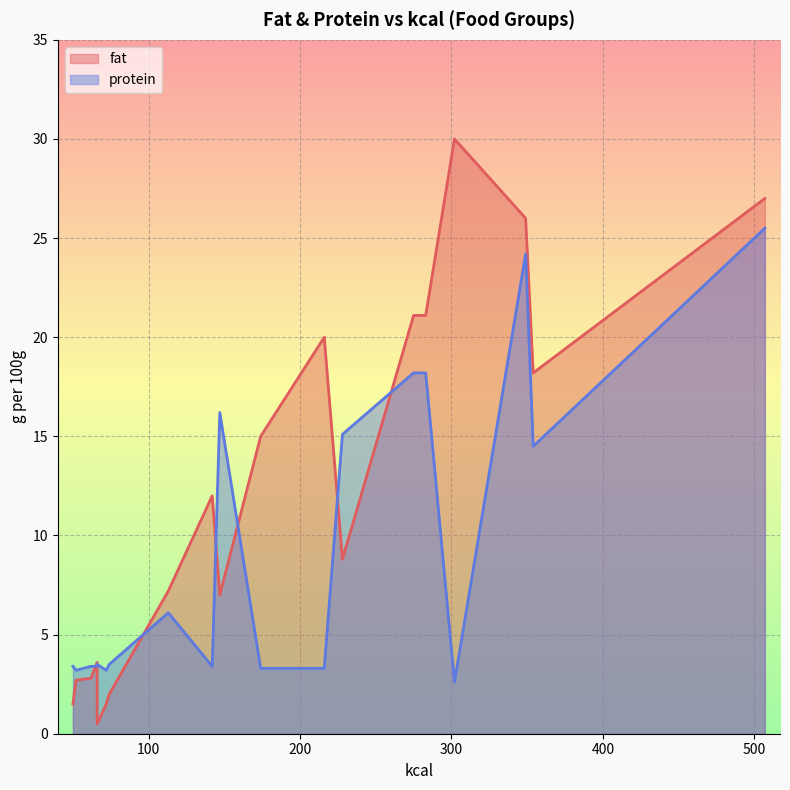

Which series changed the most between 142 and 74?

fat